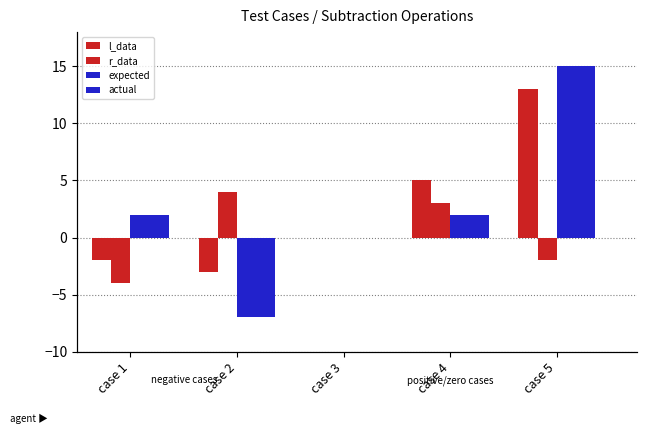

Is it true that actual equals 2 at case 1?

True